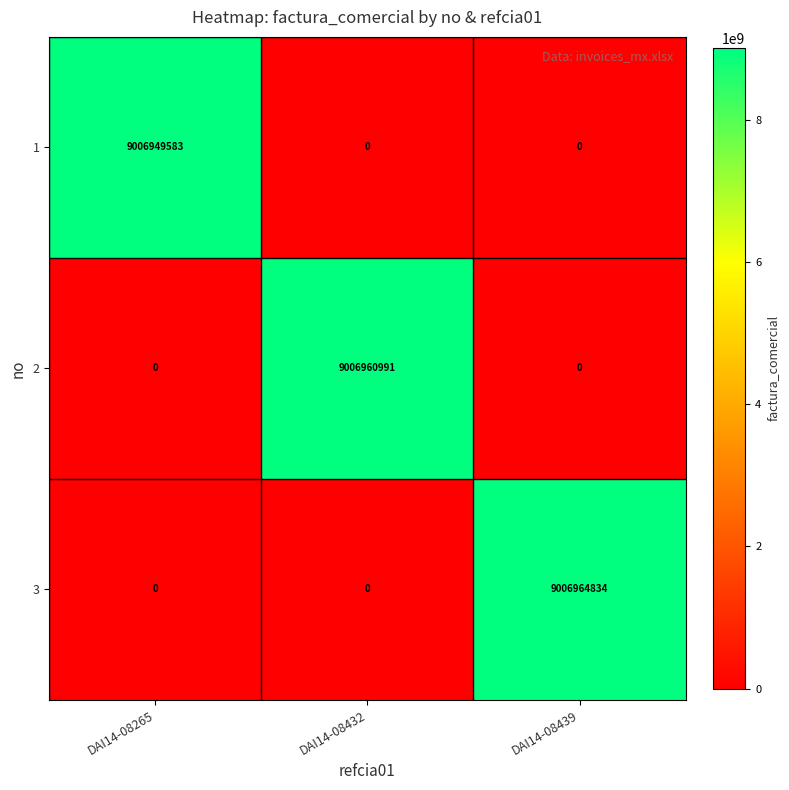

The 3 series shows 15397582775 at DAI14-08439. True or false?

False